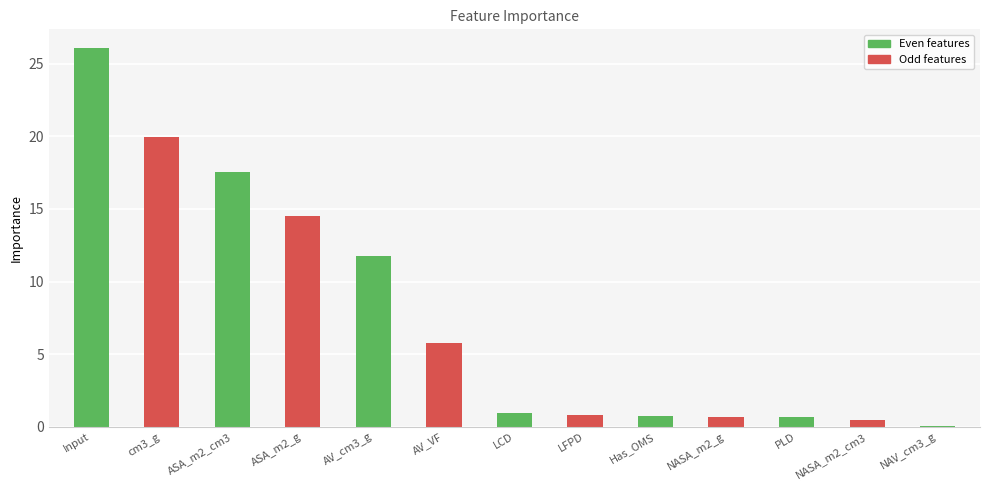

What is the sum of the values at NASA_m2_g and LFPD?

1.5